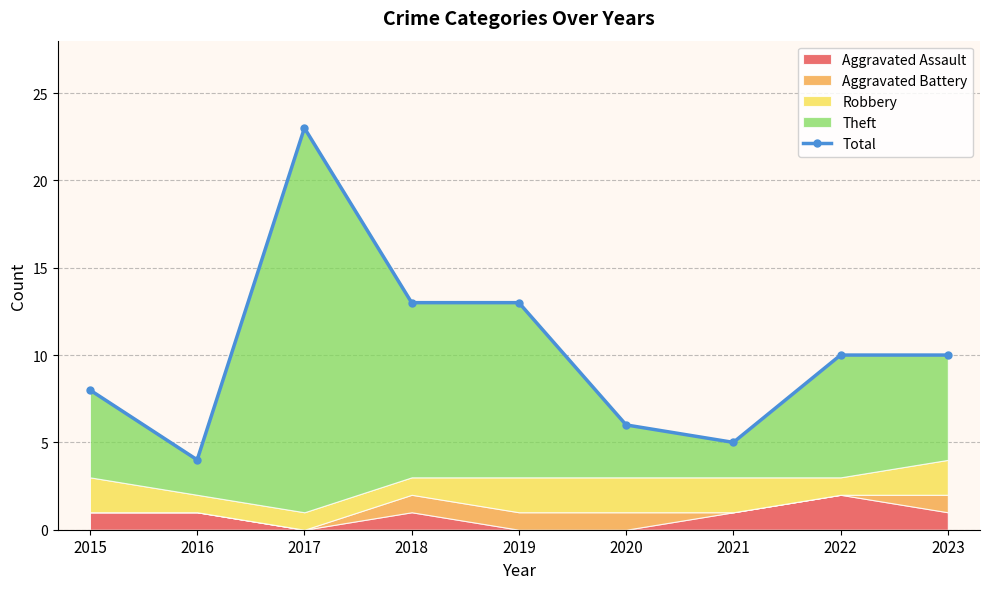

Between 2018 and 2019, which is larger?

2018